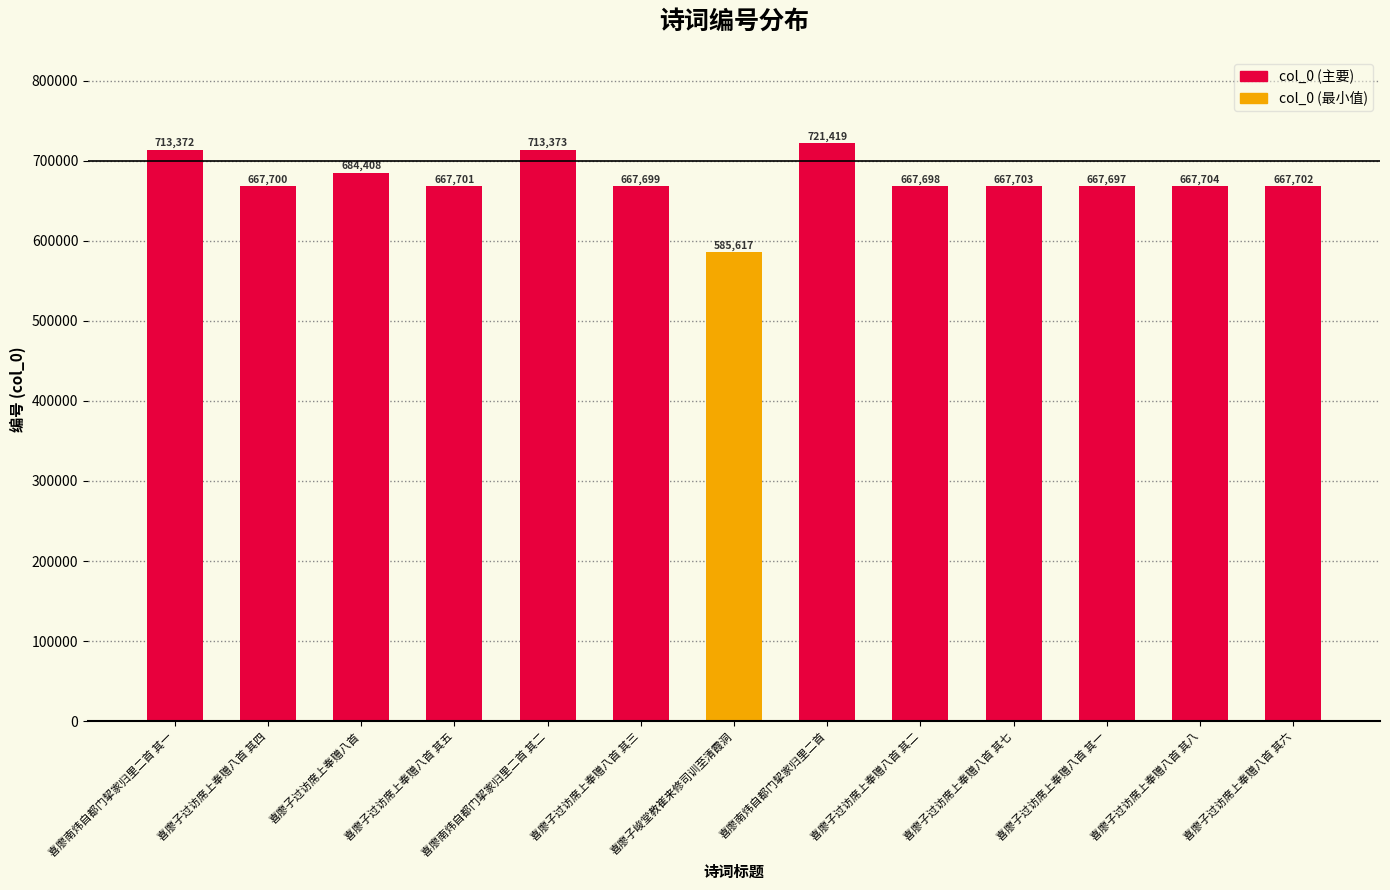

What is the label of the 7th bar from the right?

喜廖子峻堂教崔来修司训至清霞洞